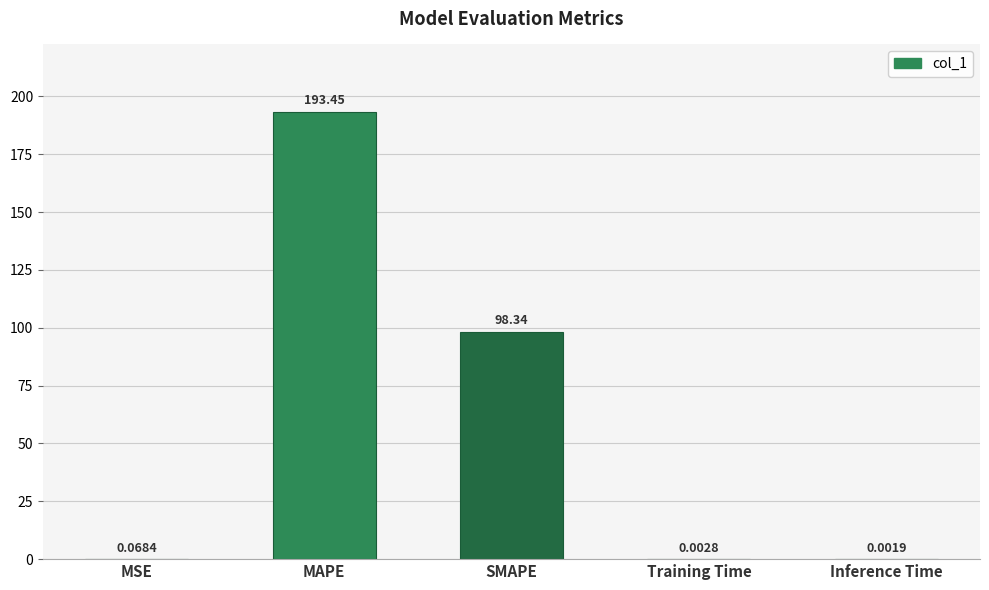

At which label is the value closest to 96?

SMAPE